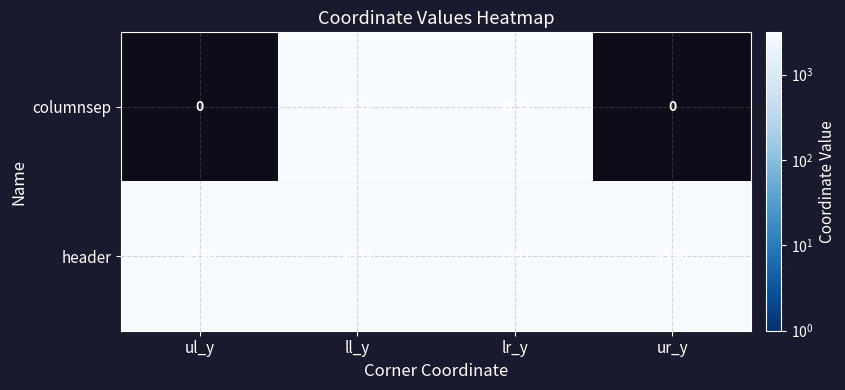

What is the maximum value shown in the chart?

3135.0